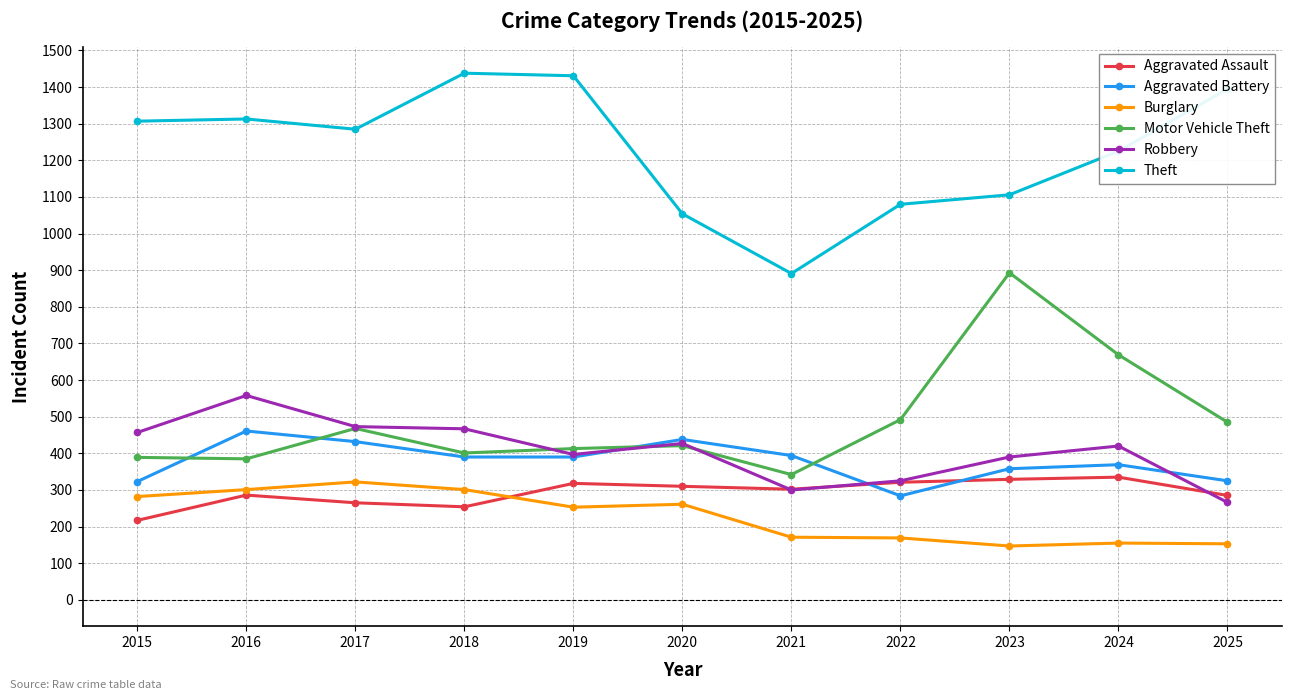

What is the total value across all series at 2023?

3223